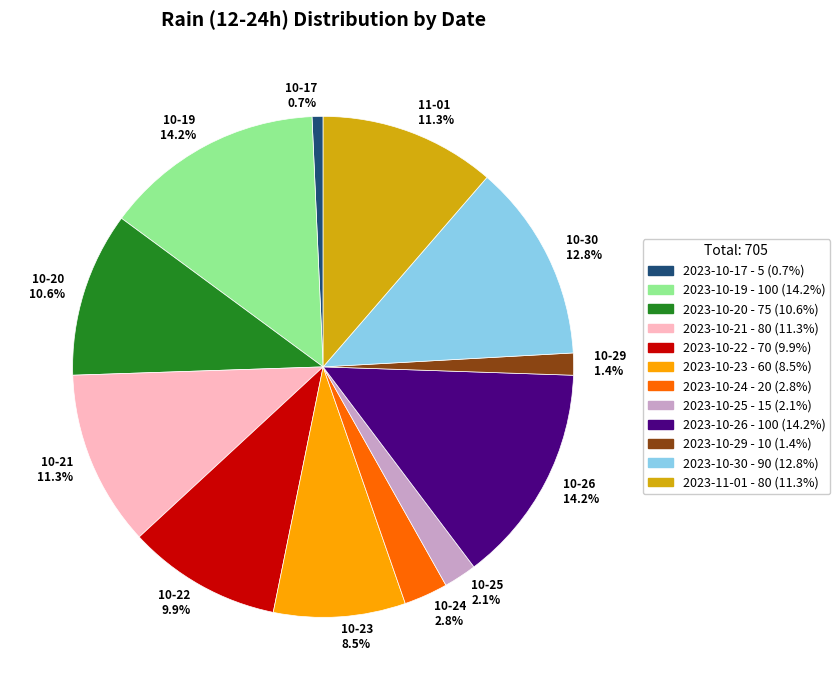

How many slices are in this pie chart?

12